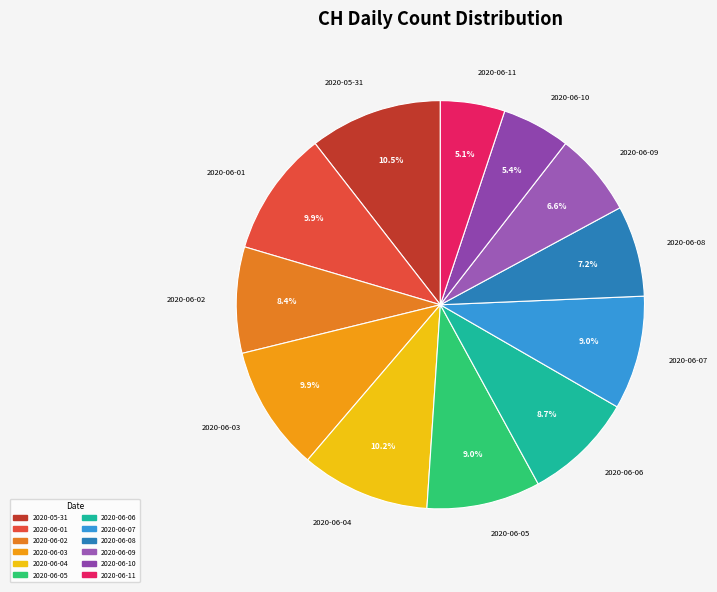

Count the number of slices in the pie.

12